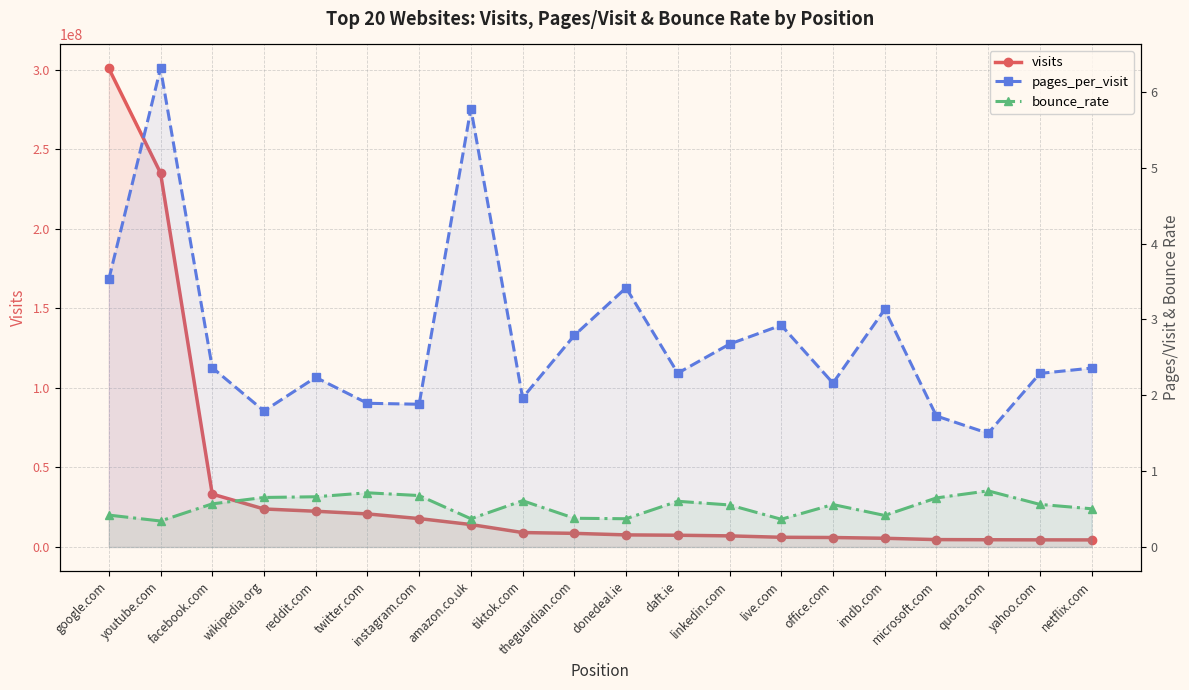

How many interior local valleys does the bounce_rate series have?

5